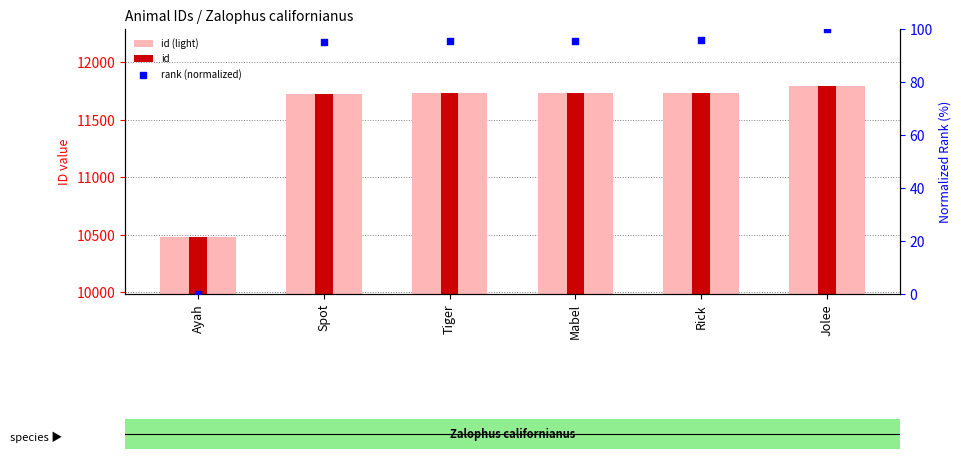

Which series contains the lowest Y value?

rank (normalized)